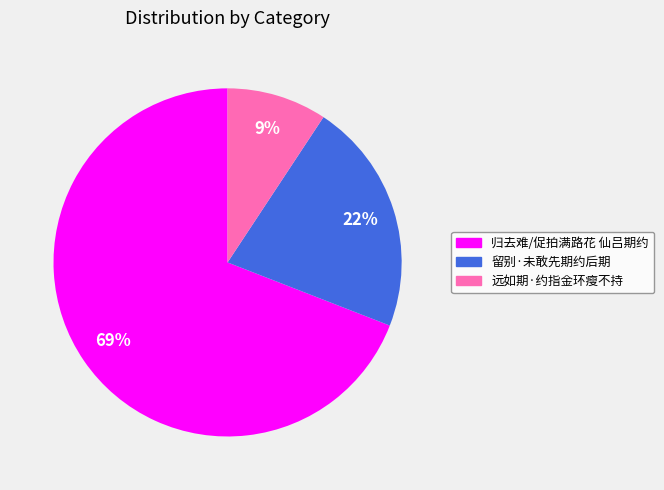

The 远如期·约指金环瘦不持 slice represents 9% of the pie. True or false?

True